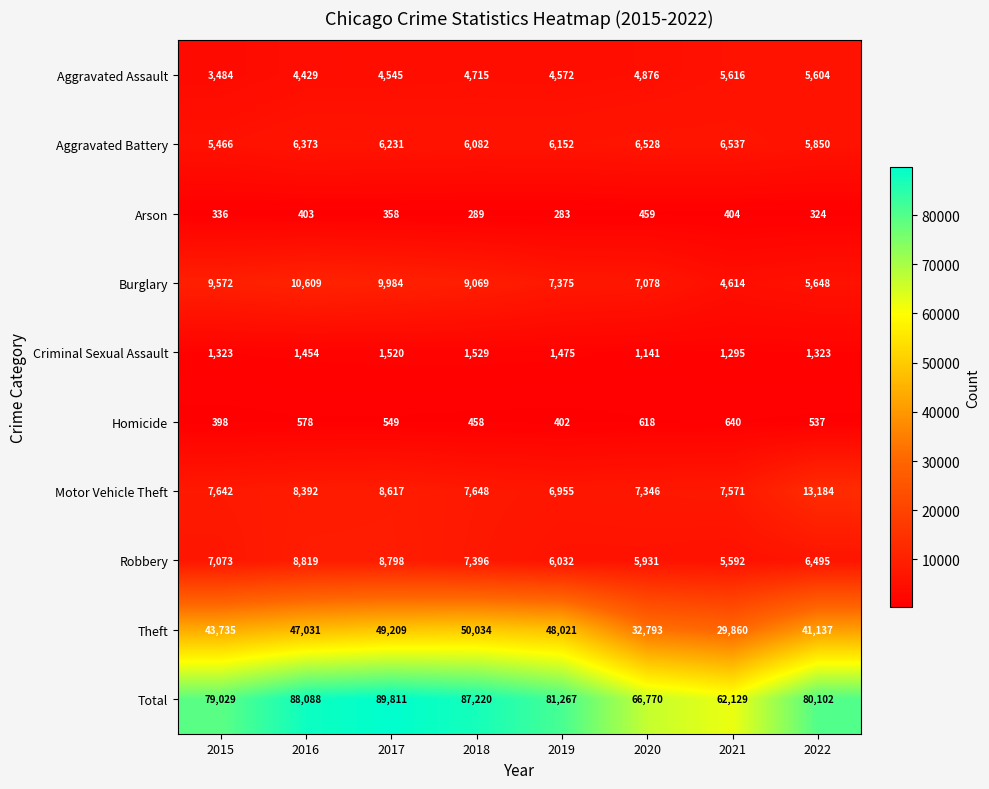

What is the difference between the maximum and minimum values in the Aggravated Battery series?

1071